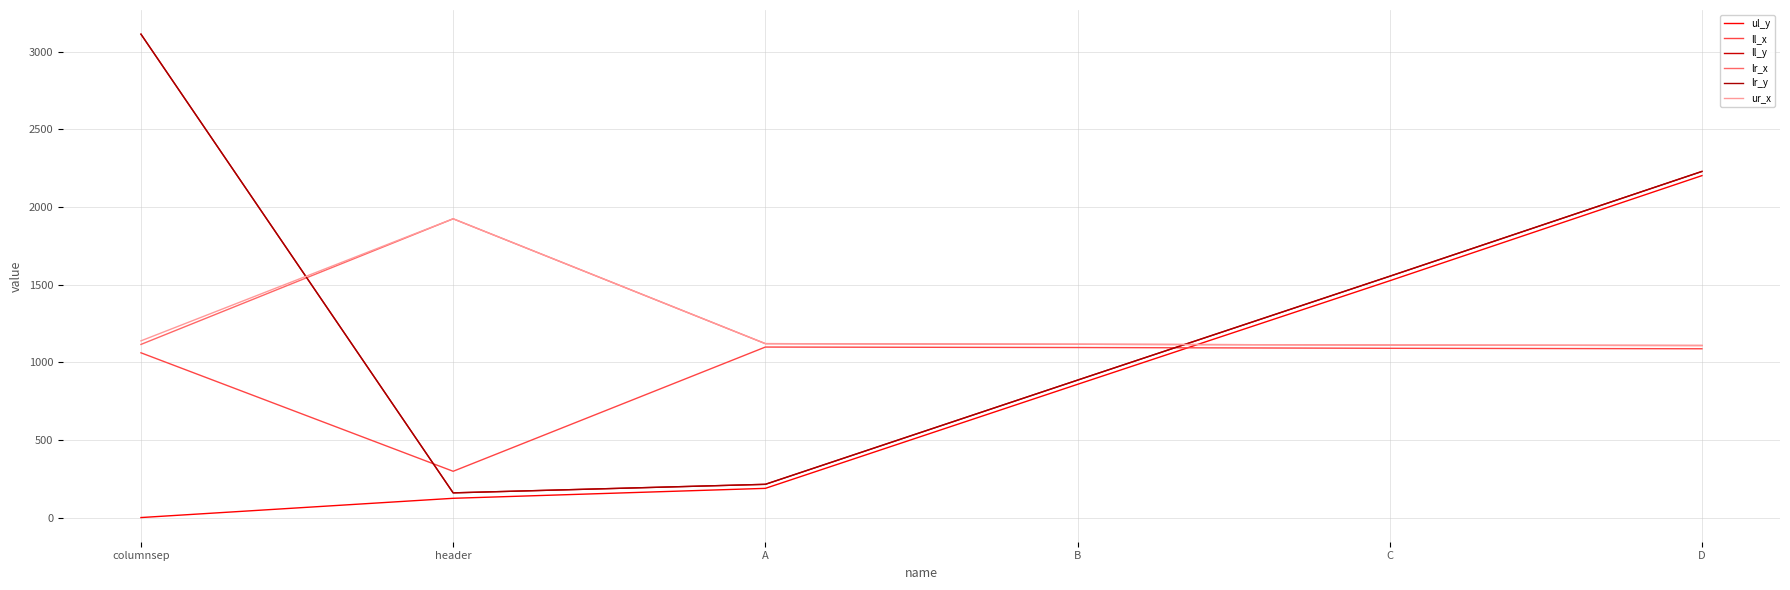

What is the difference between the highest and lowest values at header?

1800